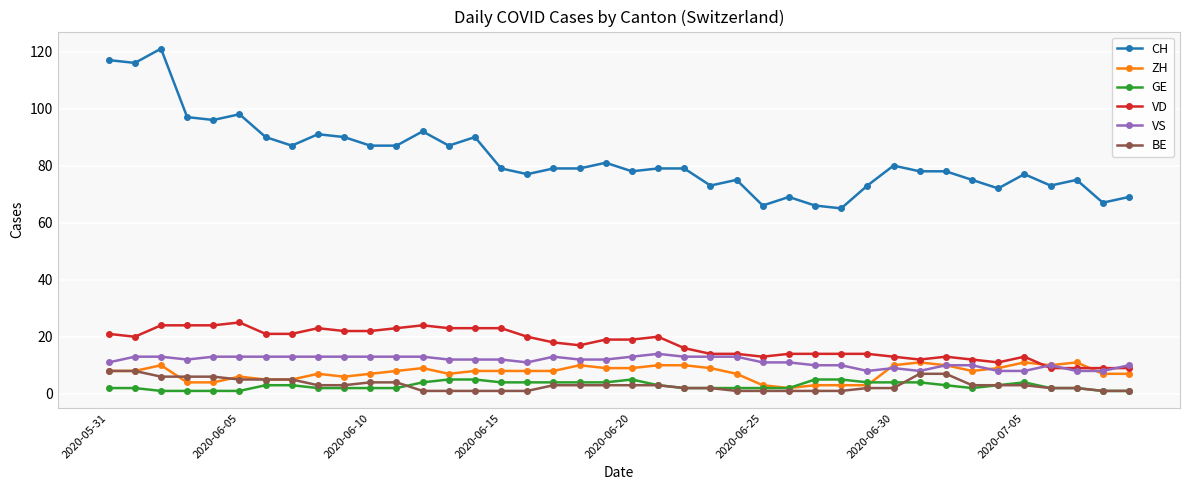

Which series has the largest total across all categories?

CH